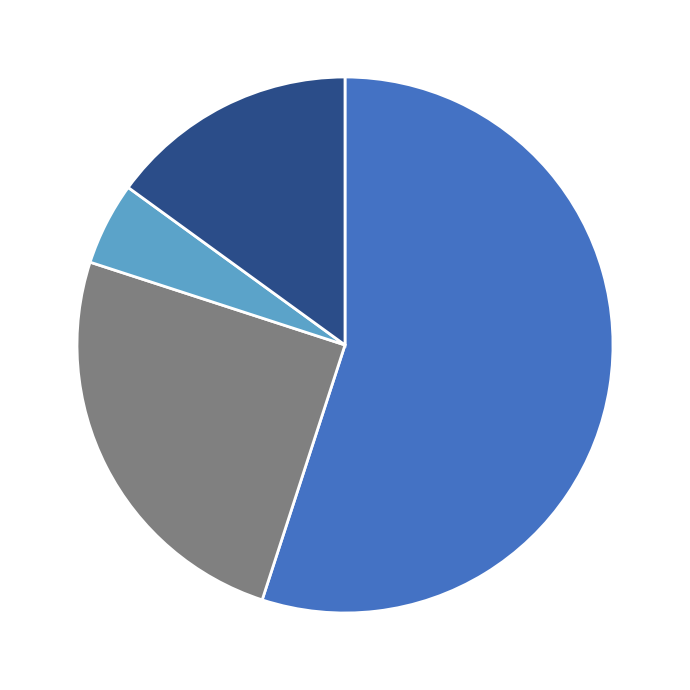

Is there any slice that represents more than half of the pie?

Yes